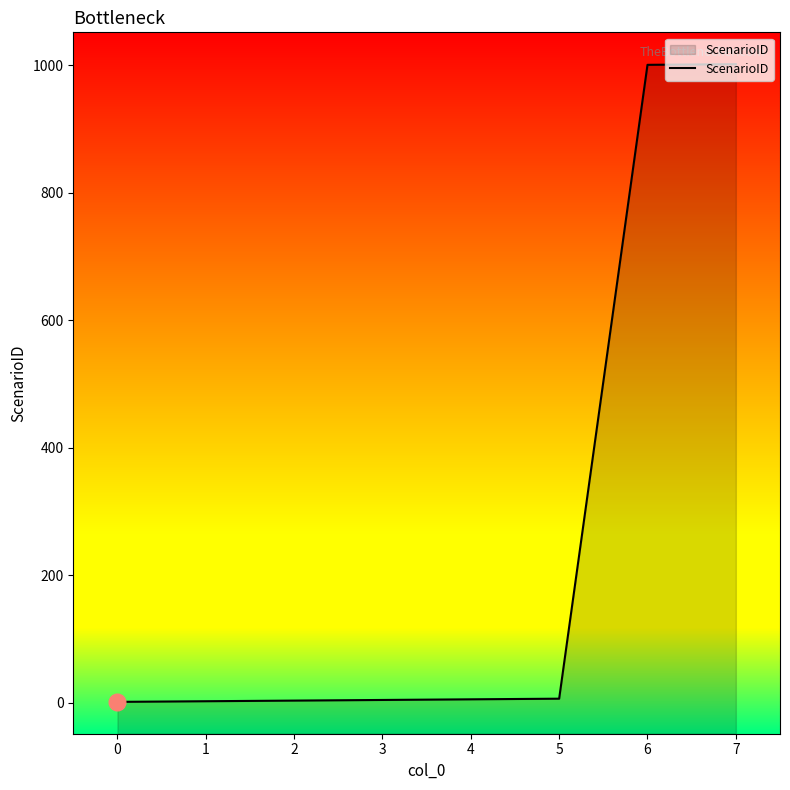

Does the chart display data point markers on the line(s)?

No